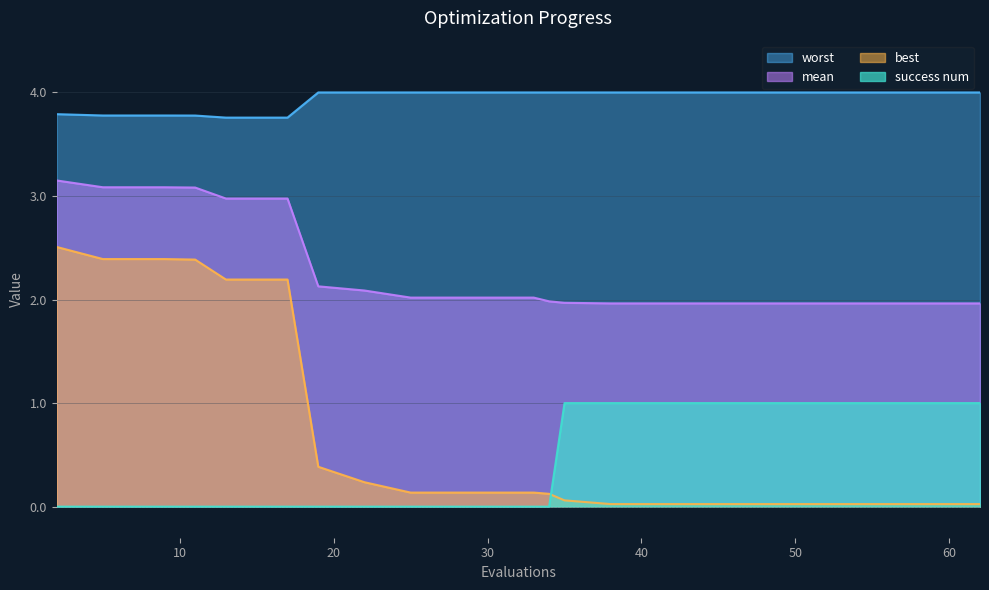

What is the sum of the worst values at 50 and 38?

8.0